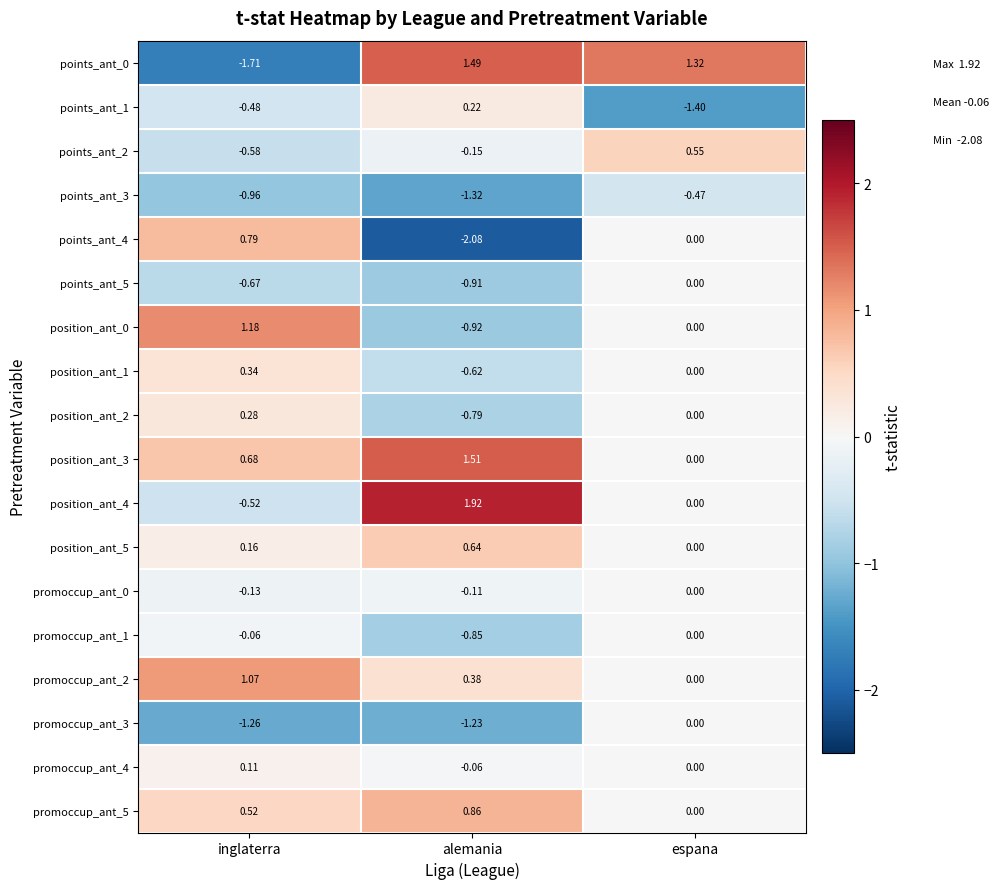

At which label is position_ant_4 closest to 0?

espana